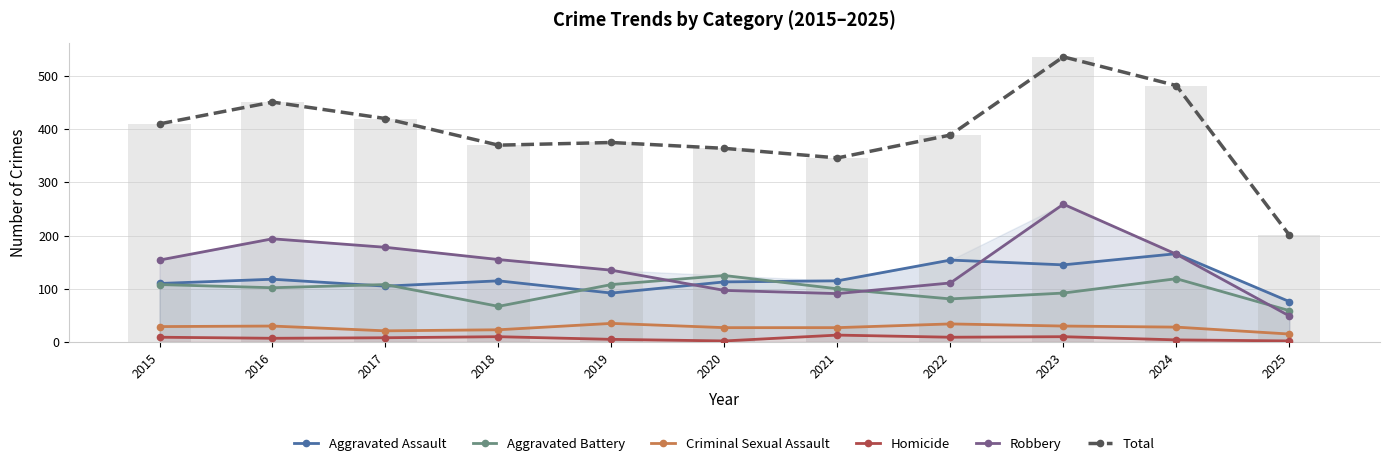

Rank the series at 2020 from highest to lowest value.

Total, Aggravated Battery, Aggravated Assault, Robbery, Criminal Sexual Assault, Homicide